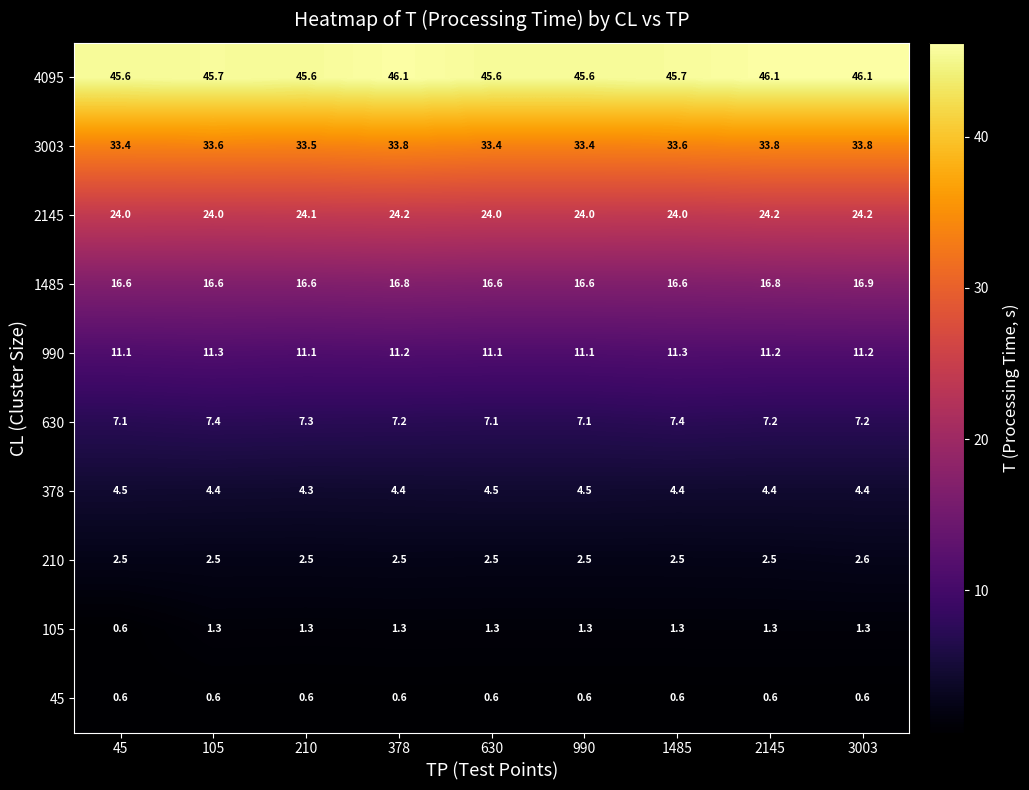

Count the 990 values in the range 11 to 12.

9